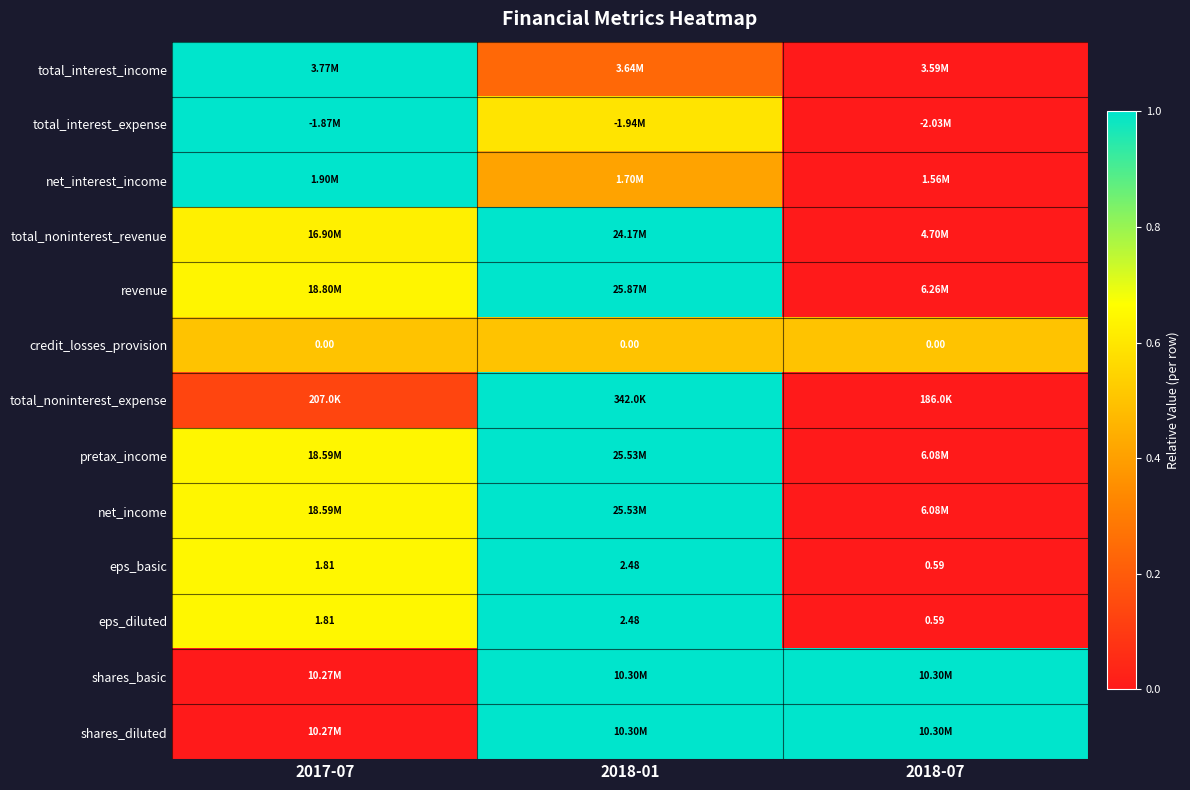

At which category is the sum across all series the highest?

2018-01